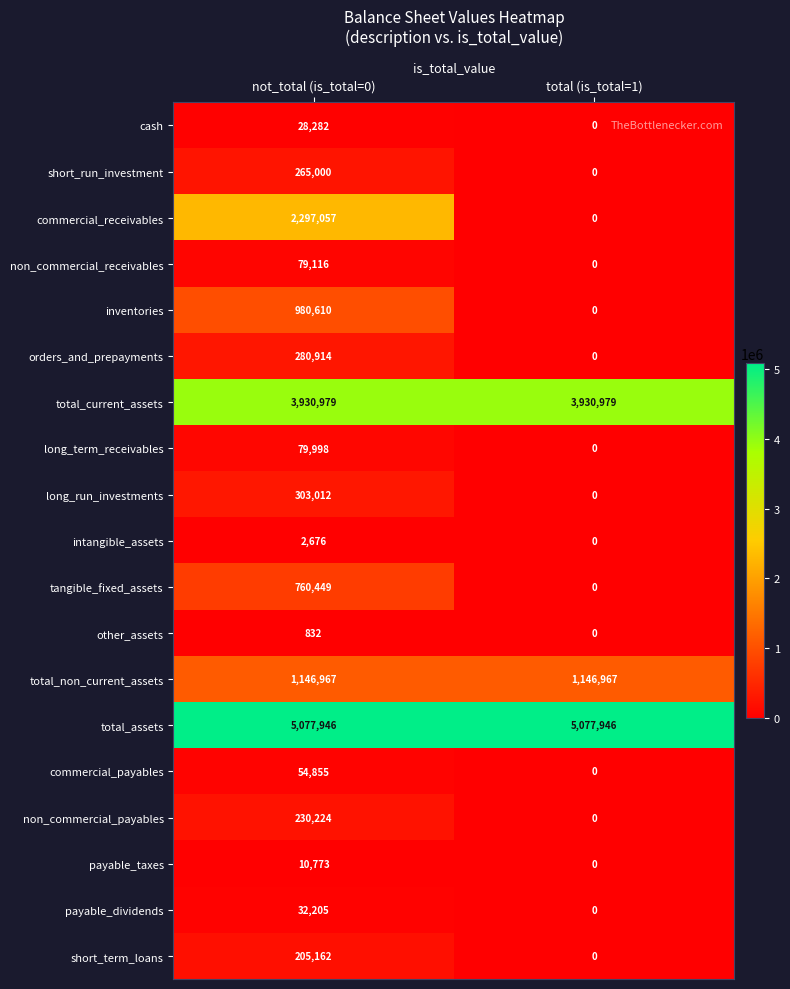

Rank the series by their maximum value, from highest to lowest.

total_assets, total_current_assets, commercial_receivables, total_non_current_assets, inventories, tangible_fixed_assets, long_run_investments, orders_and_prepayments, short_run_investment, non_commercial_payables, short_term_loans, long_term_receivables, non_commercial_receivables, commercial_payables, payable_dividends, cash, payable_taxes, intangible_assets, other_assets